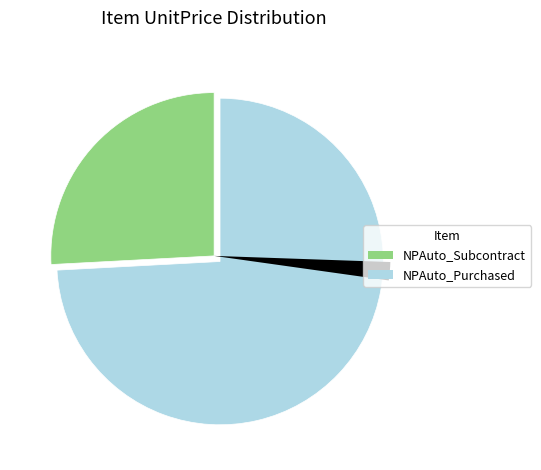

To the nearest percent, what is the combined percentage of NPAuto_Purchased and NPAuto_Subcontract?

100%